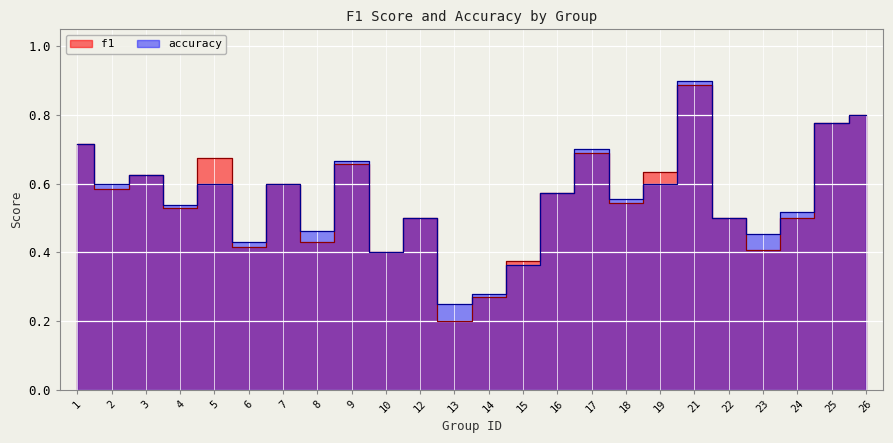

Between which two adjacent categories do f1 and accuracy first intersect?

4 and 5